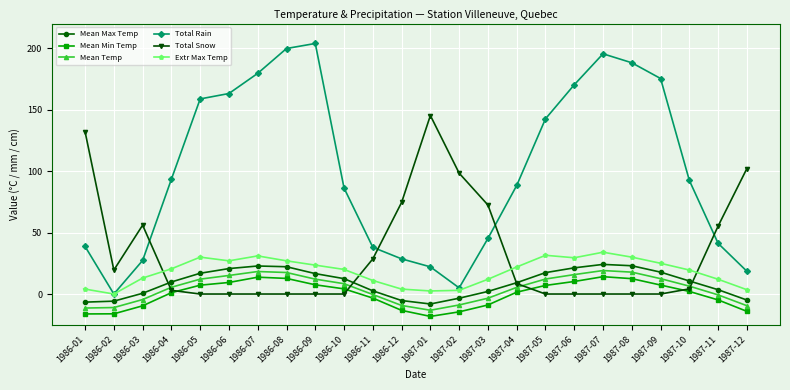

At which category does the chart reach its peak across all series?

1986-09